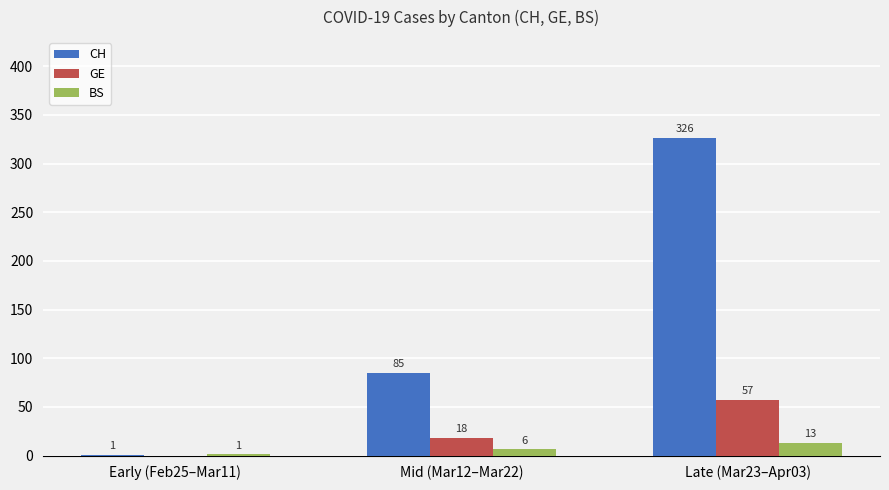

The value of GE at Mid (Mar12–Mar22) is 4.2. True or false?

False